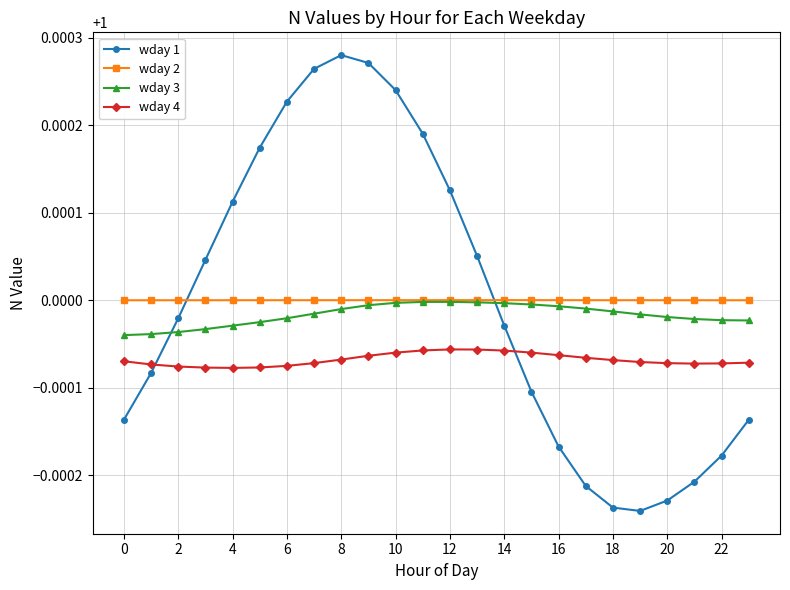

Count the wday 4 values in the range 0 to 1.

24